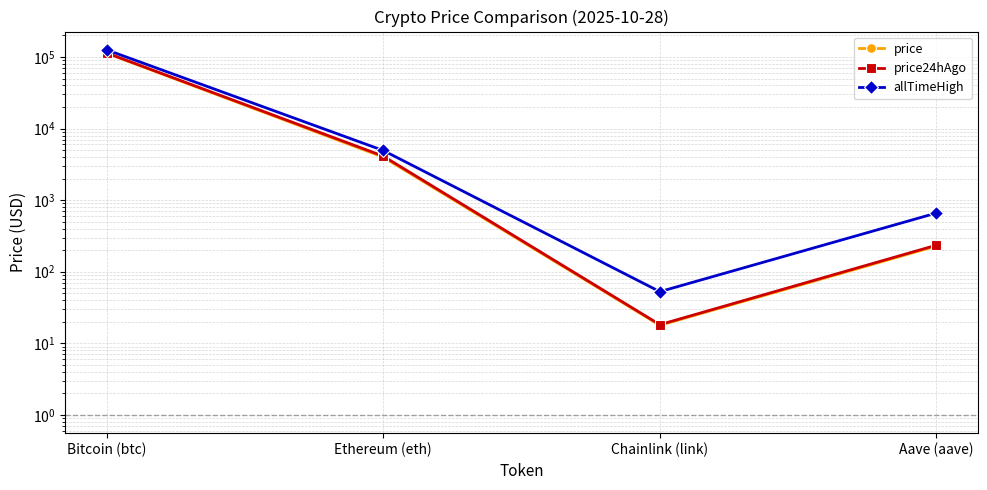

True or false: allTimeHigh and price24hAgo intersect in this chart.

False